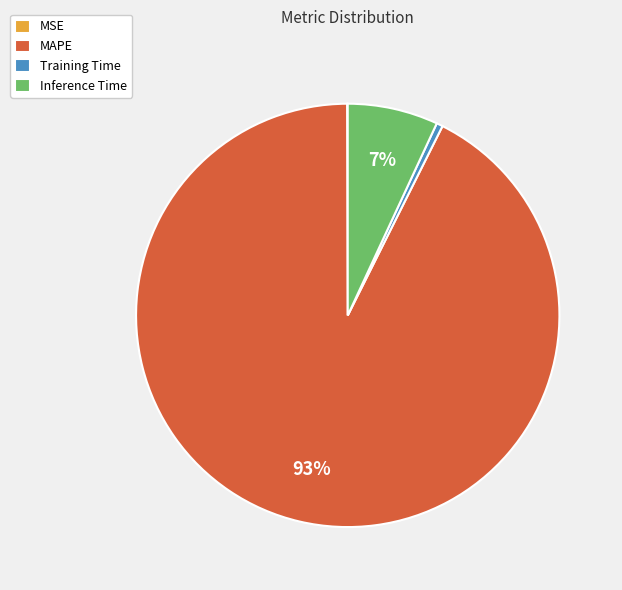

To the nearest percent, what is the average slice percentage?

25%